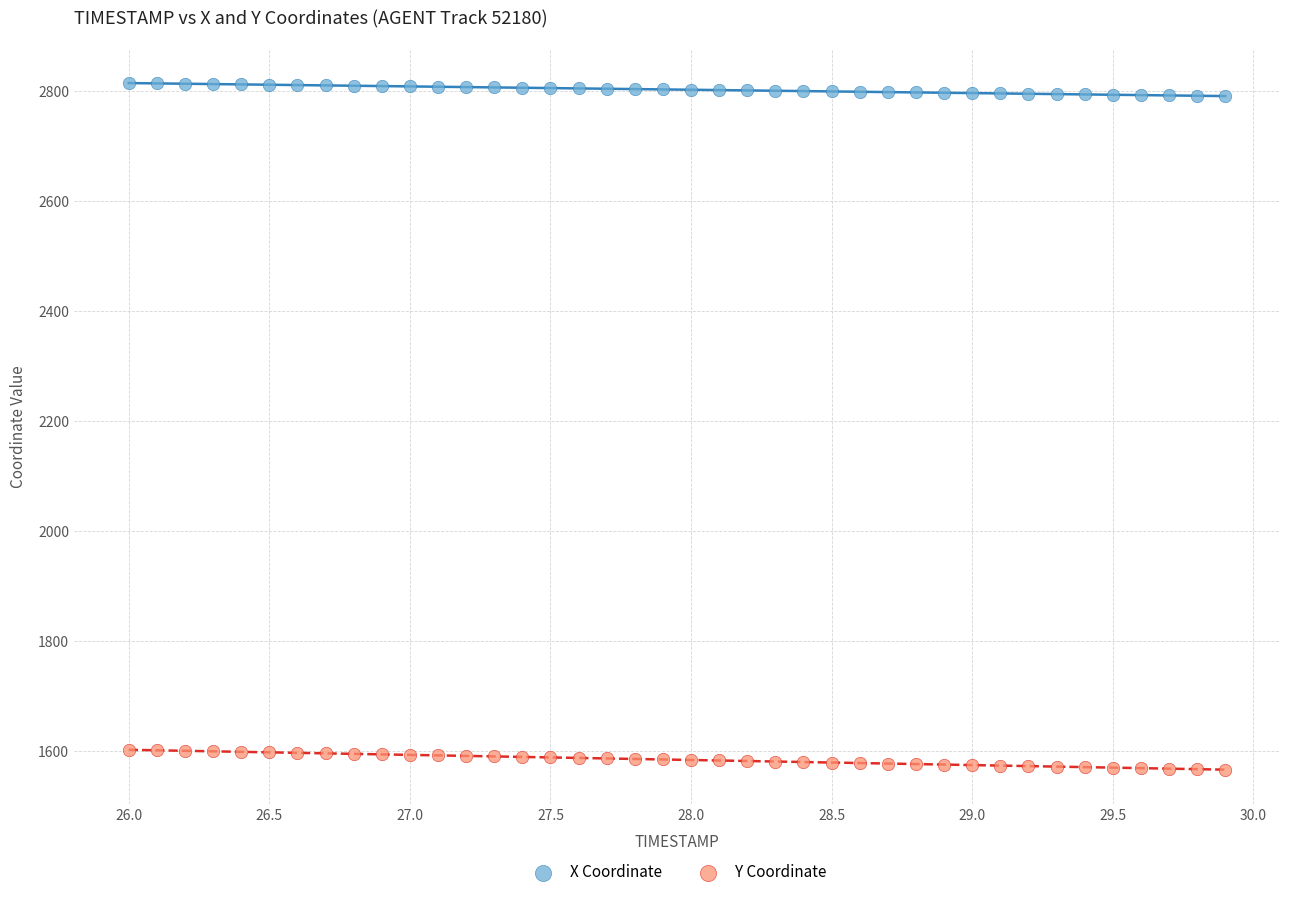

Across all data points, what is the range of Y values (max minus min)?

1249.1